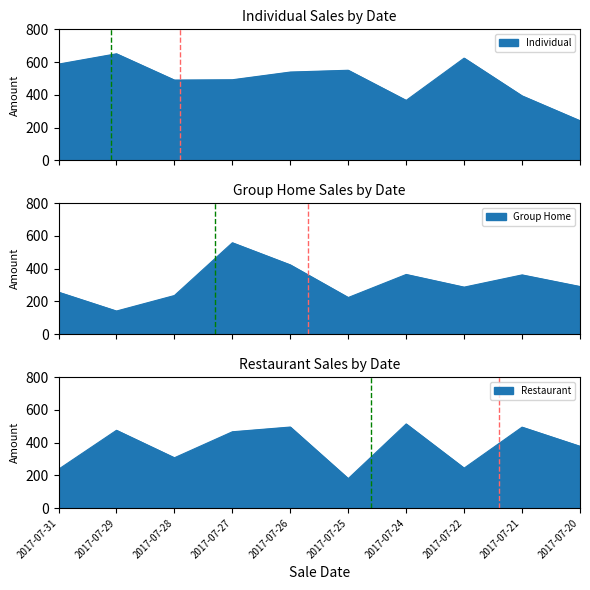

Reading left to right, what are all the values shown in this chart?

Individual: 587.6	650.7	490.2	492.1	539.1	550.0	366.1	624.2	393.6	241.9
Group Home: 256.5	141.3	236.0	558.3	423.2	223.9	364.7	287.3	361.9	291.0
Restaurant: 236.8	474.7	306.9	465.6	494.5	179.7	513.5	243.6	493.9	377.1